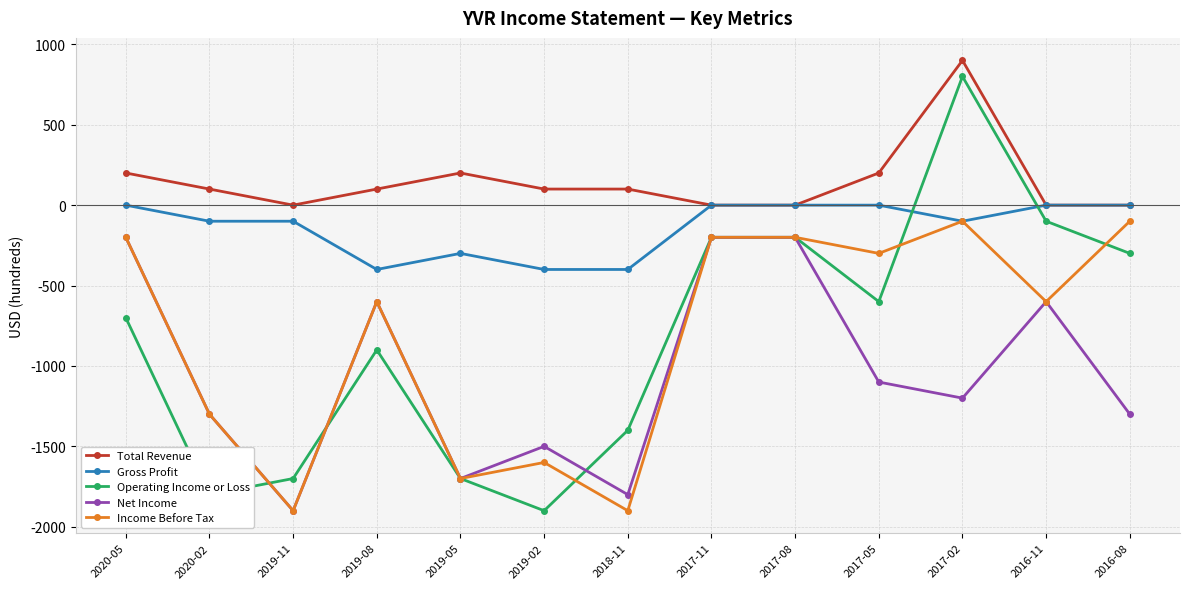

Where is the first local minimum for Income Before Tax?

2019-11